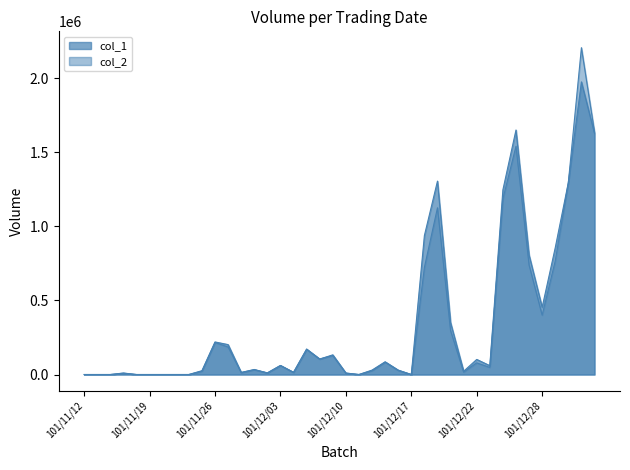

At how many categories does at least one series exceed 1598639?

3